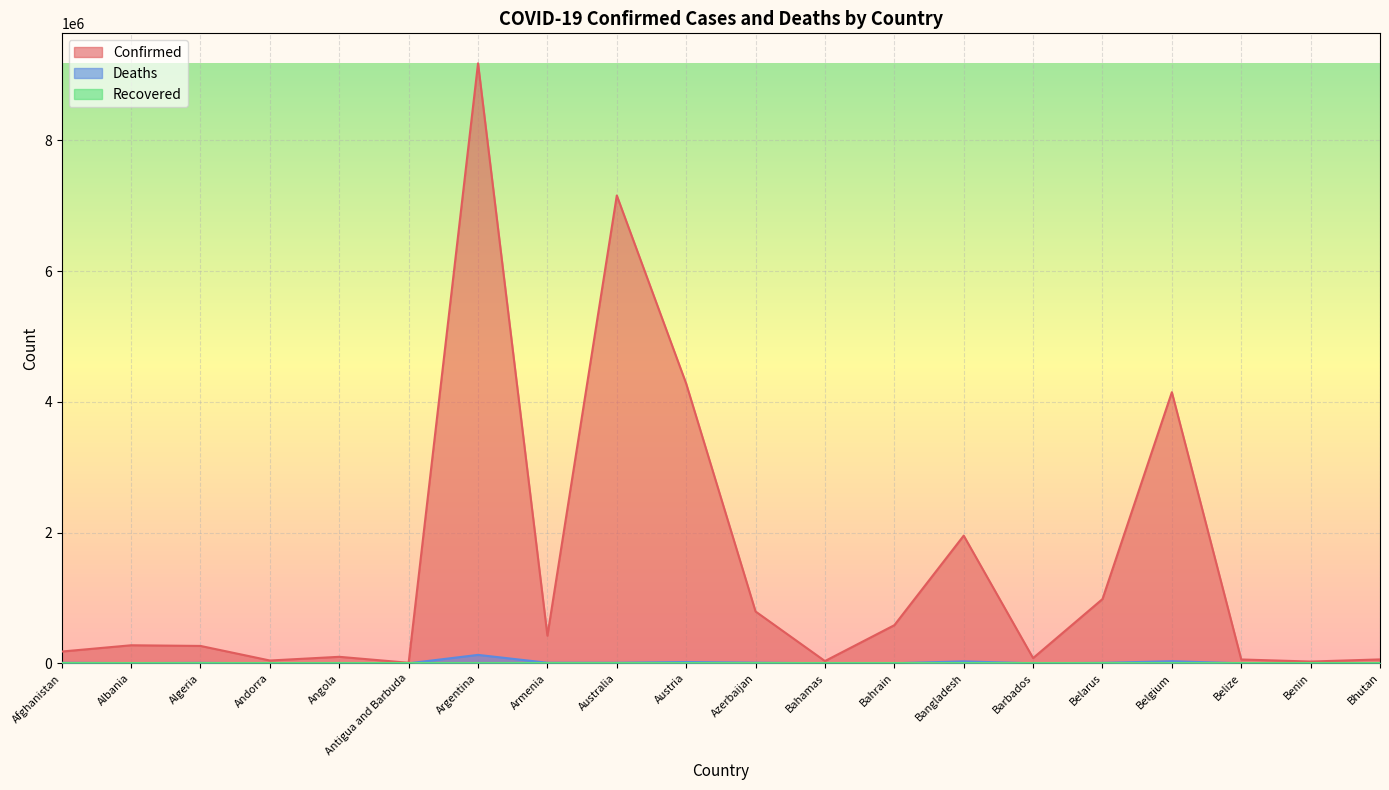

What is the spread (max minus min) of values at Barbados?

79860